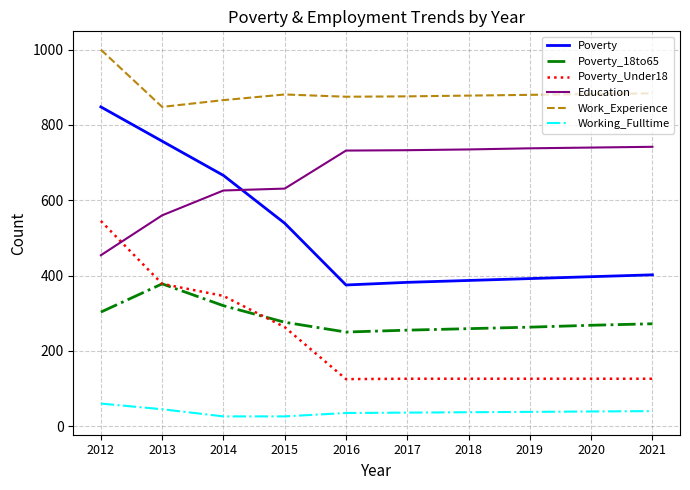

What is the approximate value of Poverty at 2012?

848